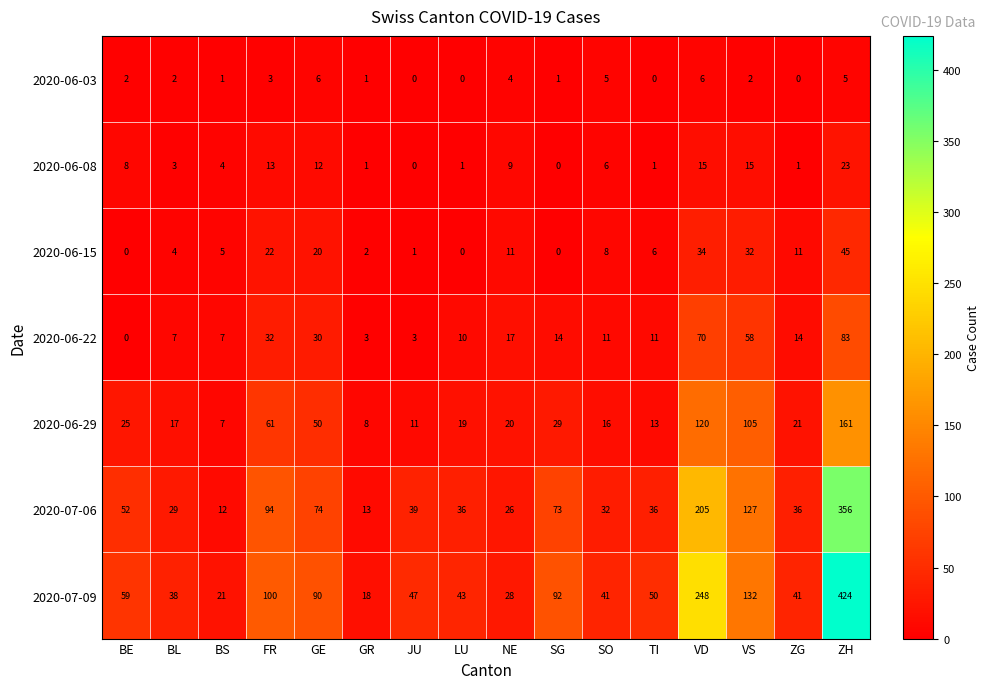

How many series are shown in this chart?

7